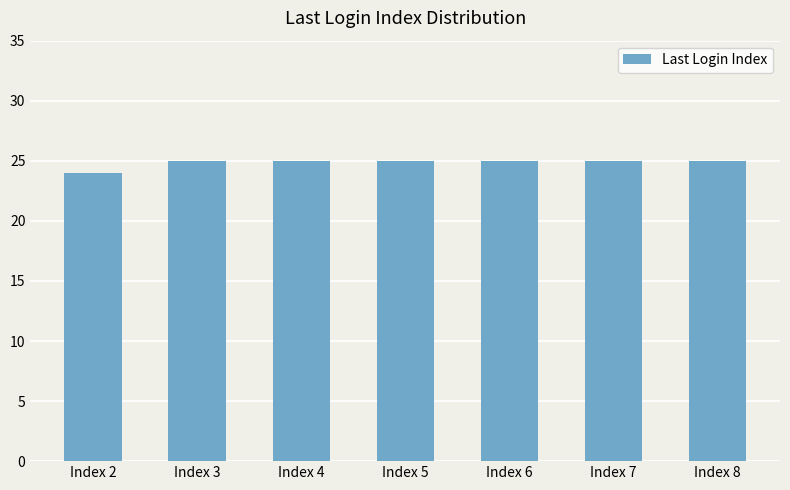

Which has a higher value, Index 3 or Index 2?

Index 3